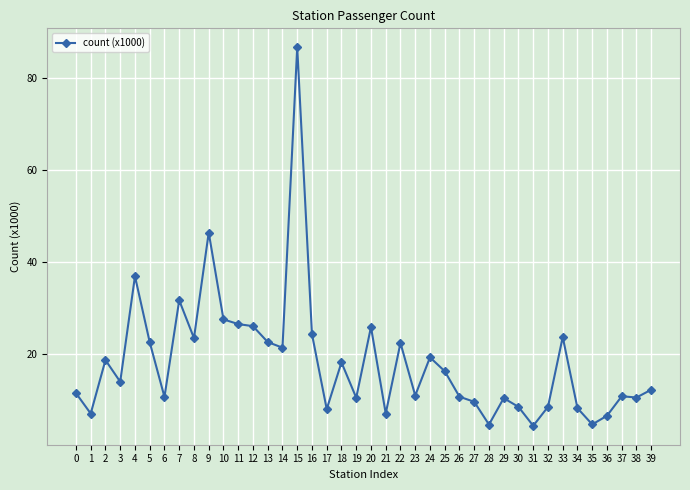

At which label does the data first exceed 13?

2